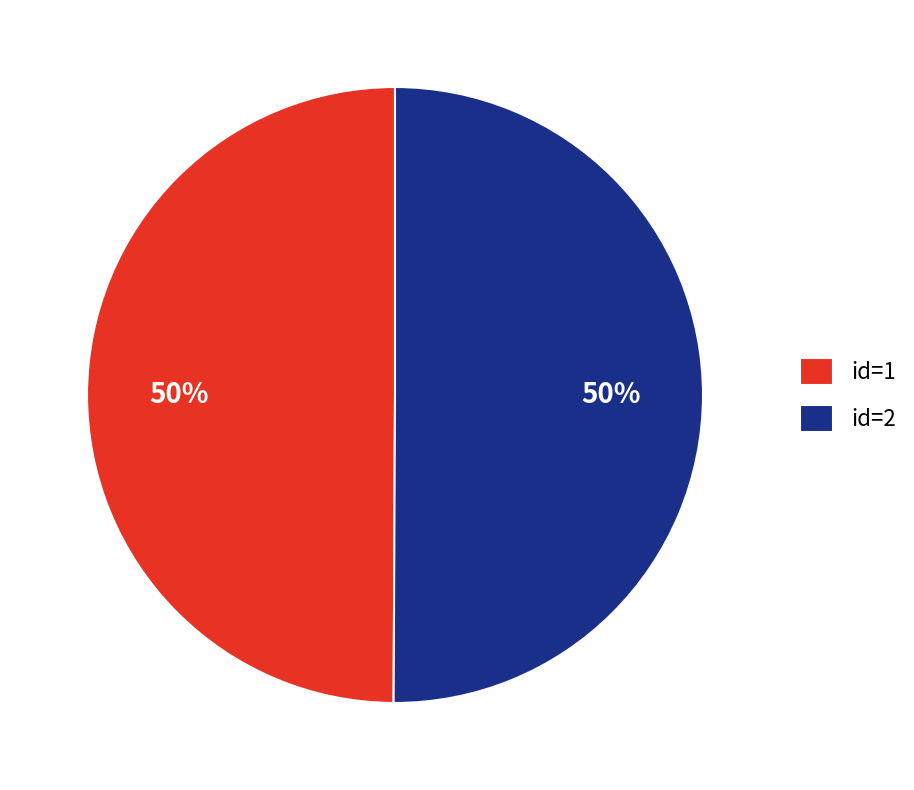

To the nearest percent, what portion does id=2 represent?

50%